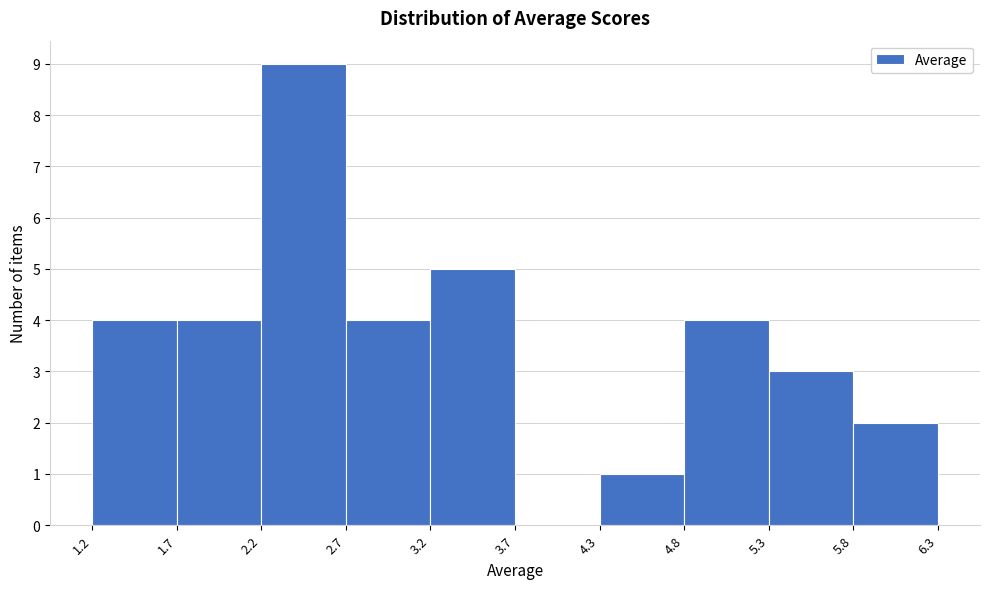

Reading left to right, list every bar in this chart as the range it spans on the x-axis followed by its height. The values are not printed on the chart, so give them approximately, as read against the axis.

1.2 to 1.7: 4
1.7 to 2.2: 4
2.2 to 2.7: 9
2.7 to 3.2: 4
3.2 to 3.7: 5
3.7 to 4.3: 0
4.3 to 4.8: 1
4.8 to 5.3: 4
5.3 to 5.8: 3
5.8 to 6.3: 2